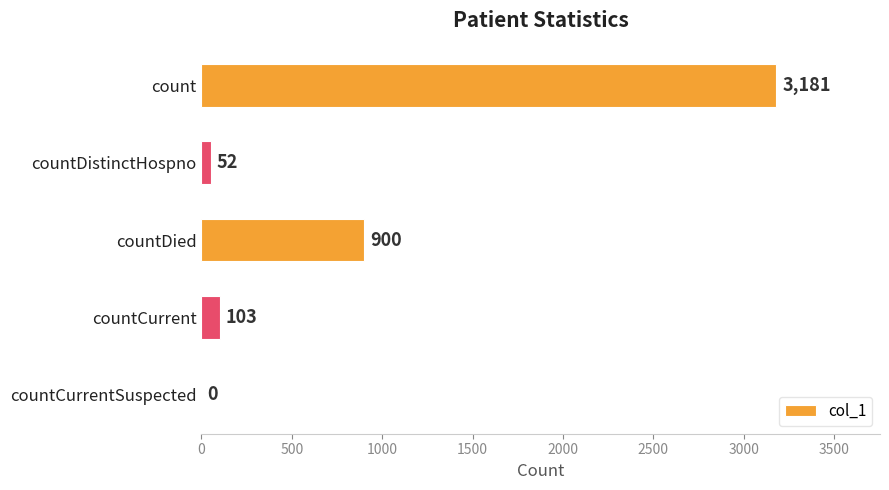

Is it true that the value at countDistinctHospno is 52?

True